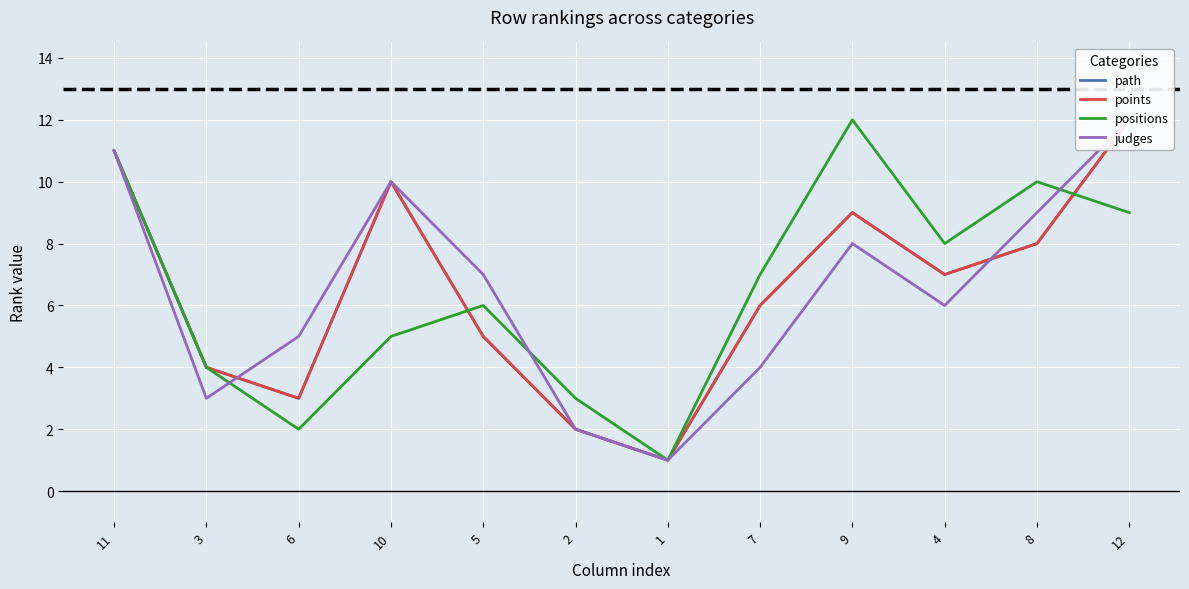

Which series changed the most between 2 and 7?

path